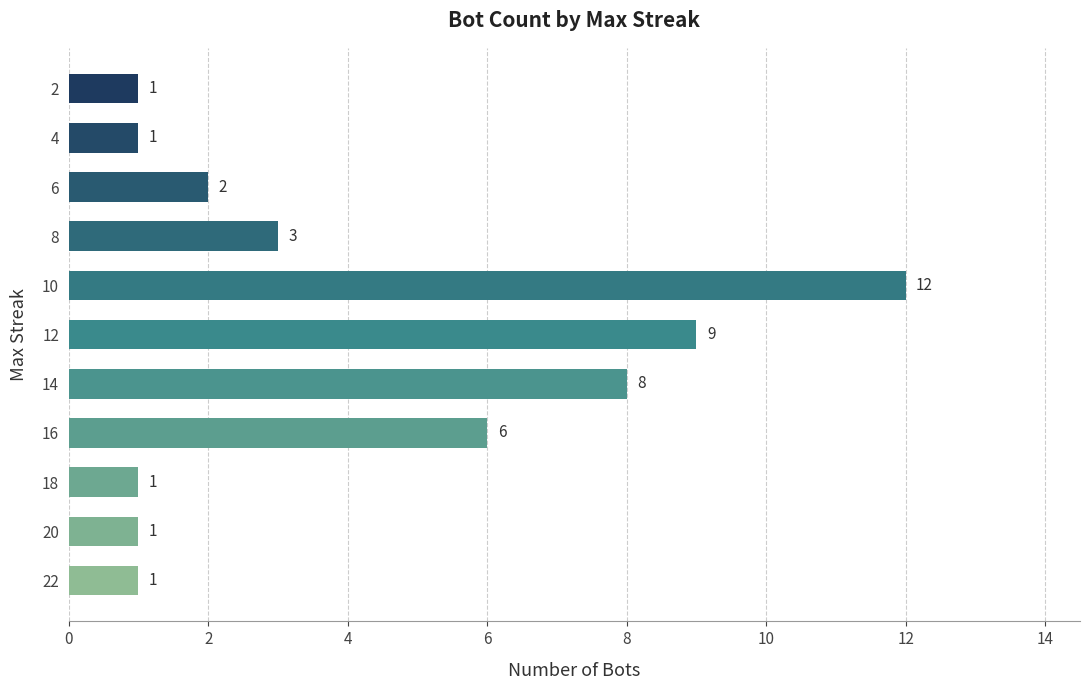

What is the difference between the maximum and minimum values?

11